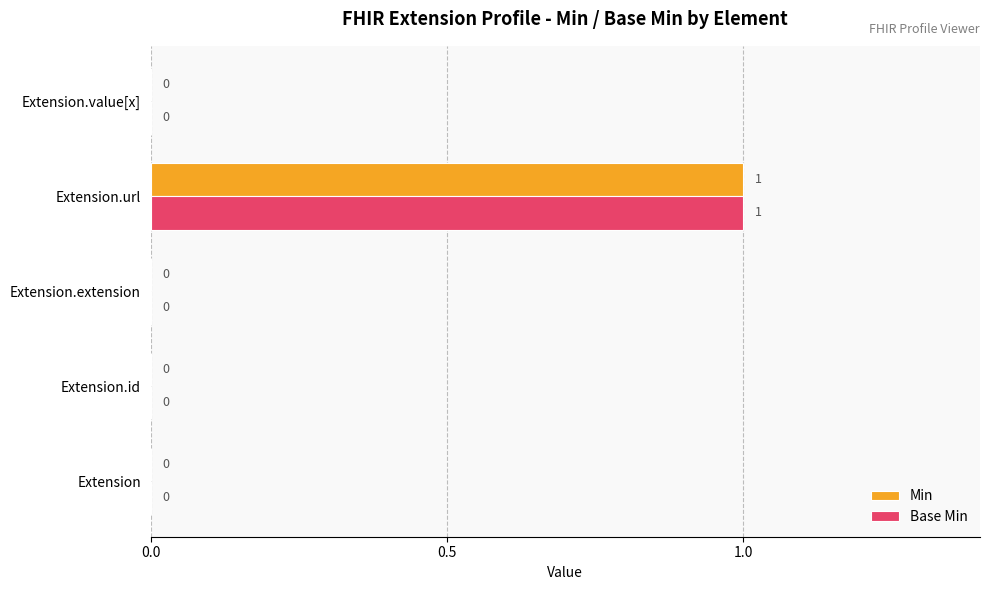

How many Min values are between 0 and 1?

5